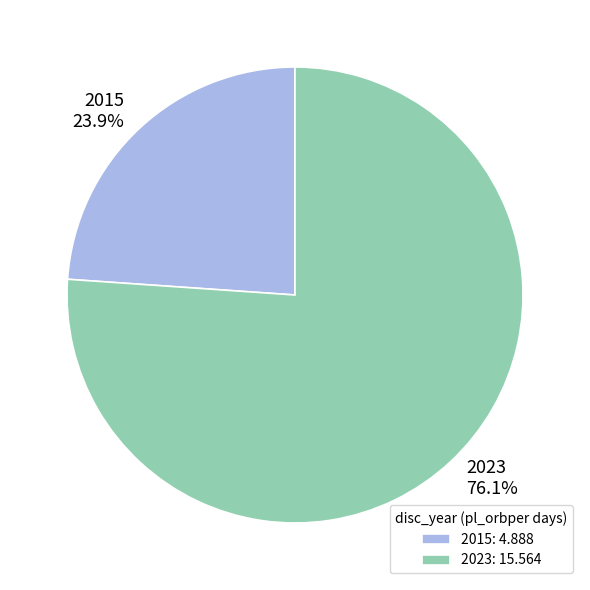

Do 2015 and 2023 together represent more than half of the pie?

Yes